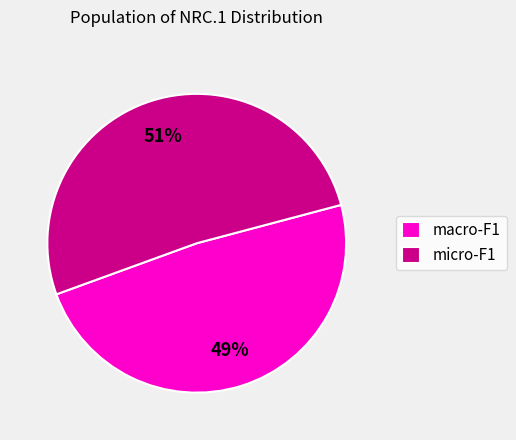

Which category has the biggest portion of the pie?

micro-F1